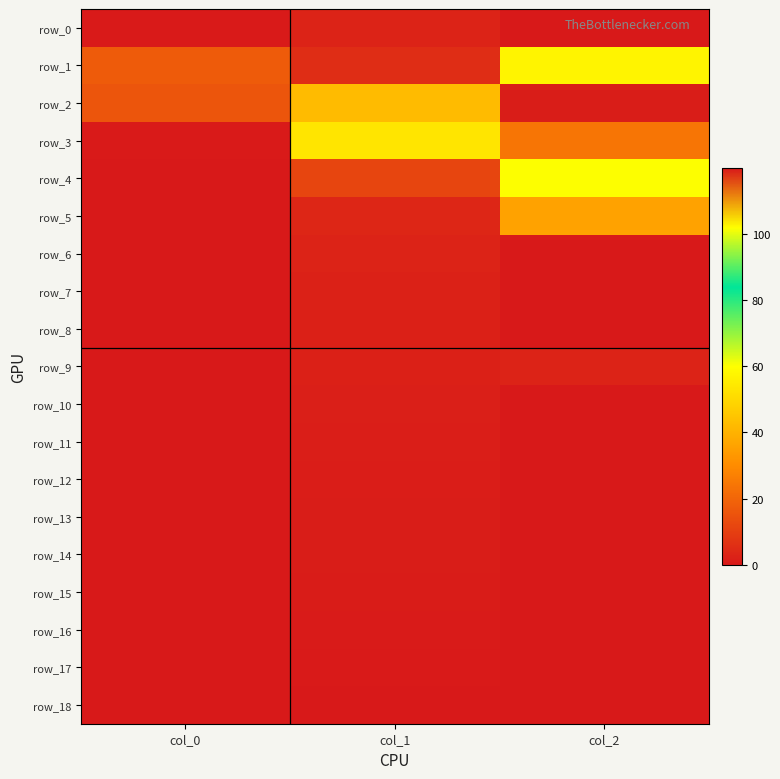

Reading right to left, what are all the values shown in this chart?

row_0: 0.1	2.7	0.3
row_1: 57.3	5.2	17.4
row_2: 1.0	42.3	15.7
row_3: 24.0	53.2	0.4
row_4: 60.0	11.5	0.0
row_5: 36.0	3.7	0.0
row_6: 0.0	2.7	0.0
row_7: 0.0	2.3	0.0
row_8: 120.0	2.1	0.1
row_9: 2.7	1.9	0.2
row_10: 0.0	1.7	0.1
row_11: 0.0	1.5	0.0
row_12: 0.0	1.3	0.0
row_13: 0.0	1.1	0.0
row_14: 0.0	1.0	0.0
row_15: 0.0	0.8	0.0
row_16: 0.0	0.6	0.0
row_17: 0.0	0.4	0.0
row_18: 0.0	0.2	0.0